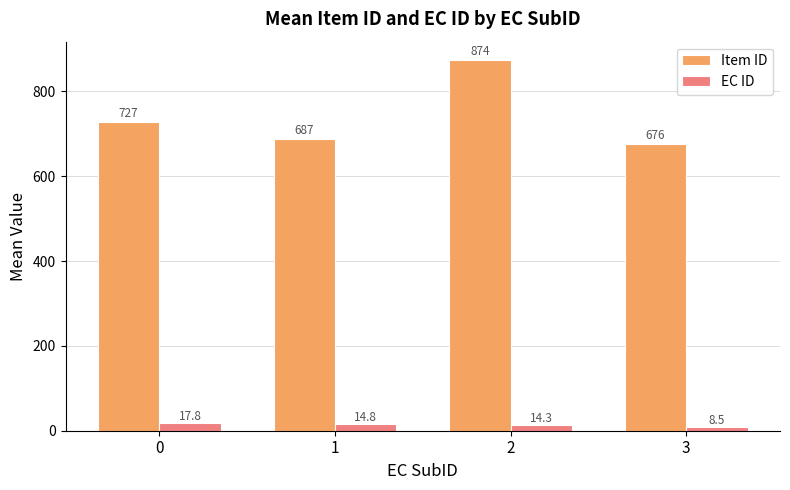

Which series changed the most between 1 and 3?

Item ID